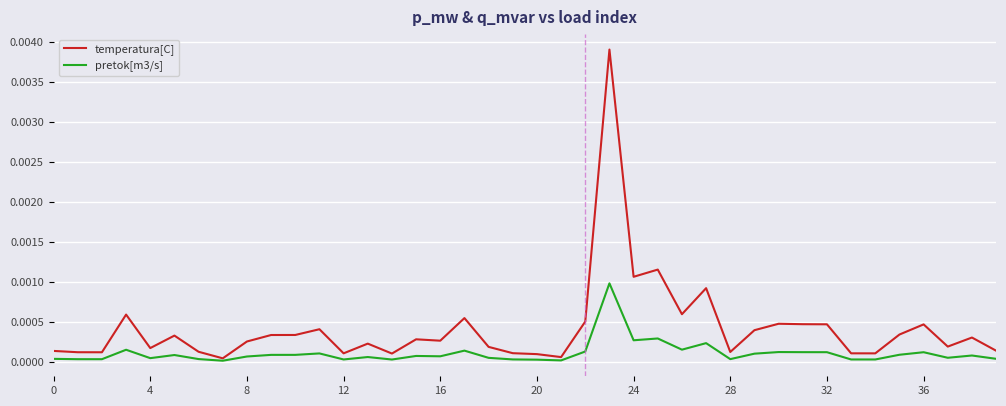

Rank the series by their maximum value, from highest to lowest.

temperatura[C], pretok[m3/s]